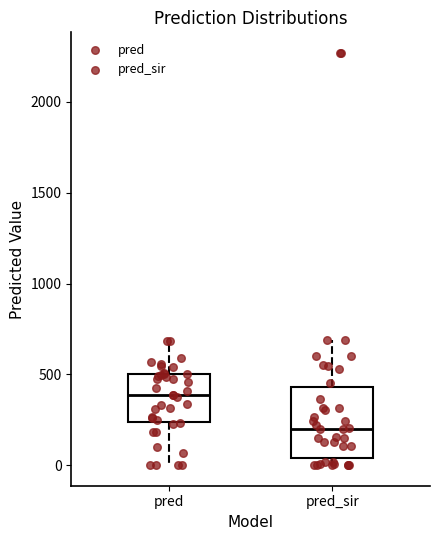

Which box's median line is the lowest?

pred_sir